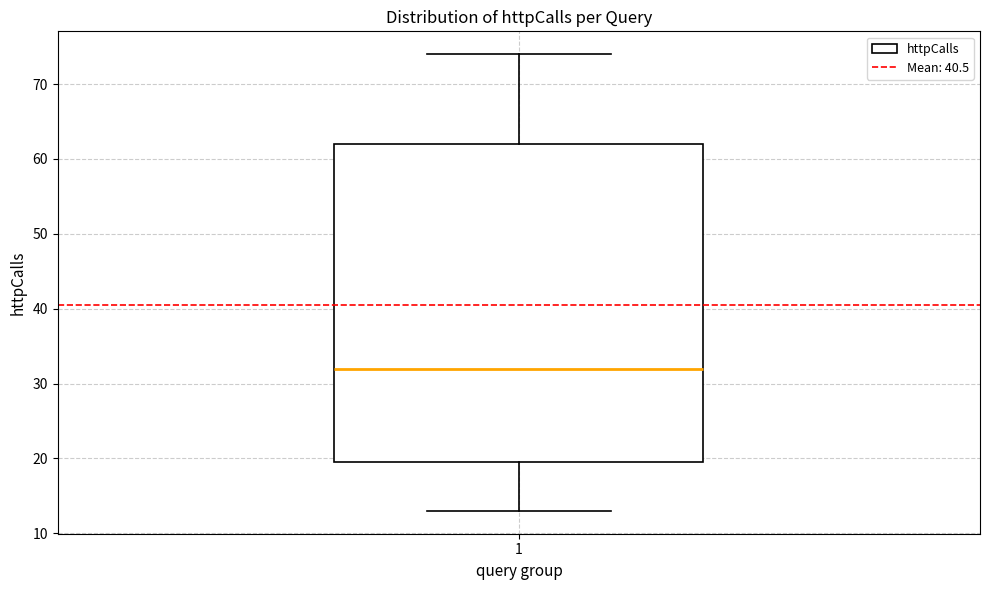

Read this box plot against the y-axis: the position of the median line, the range covered by the box, and the ends of both whiskers. The values are not printed on the chart, so give them approximately, as read against the axis.

median 32, box 20 to 62, whiskers 13 to 74